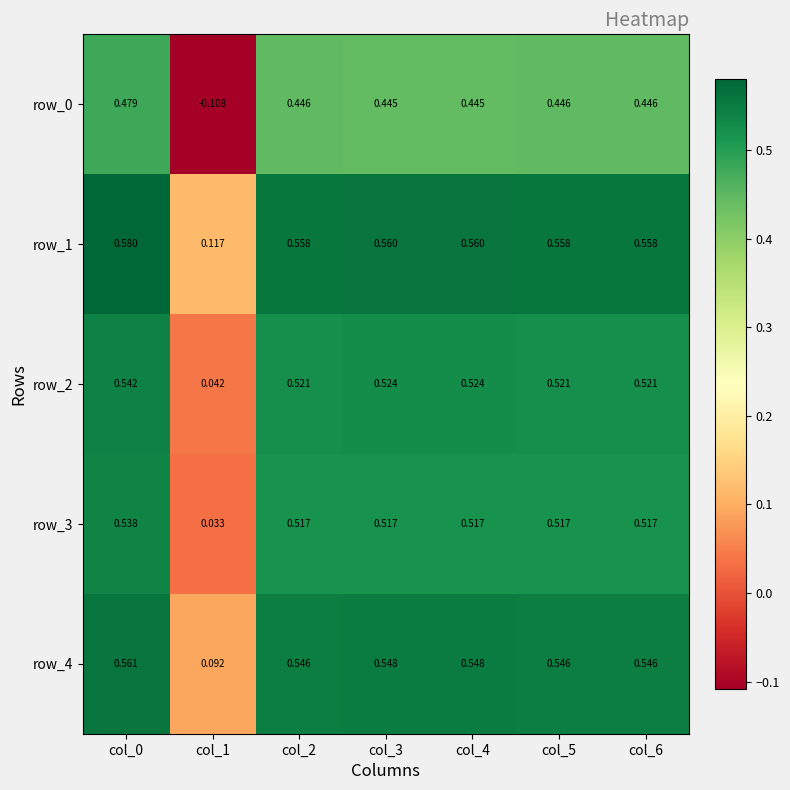

Is the value of row_0 at col_2 greater than the value of row_3 at col_6?

No